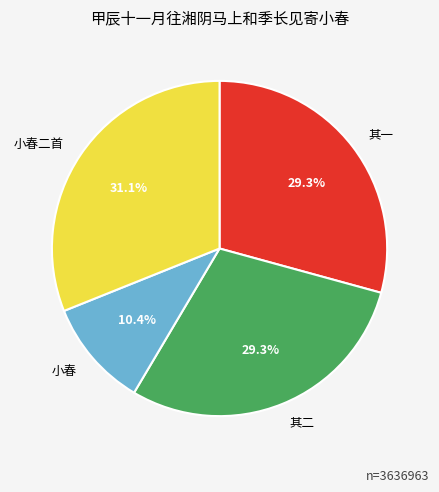

Between 小春二首 and 小春, which is larger?

小春二首